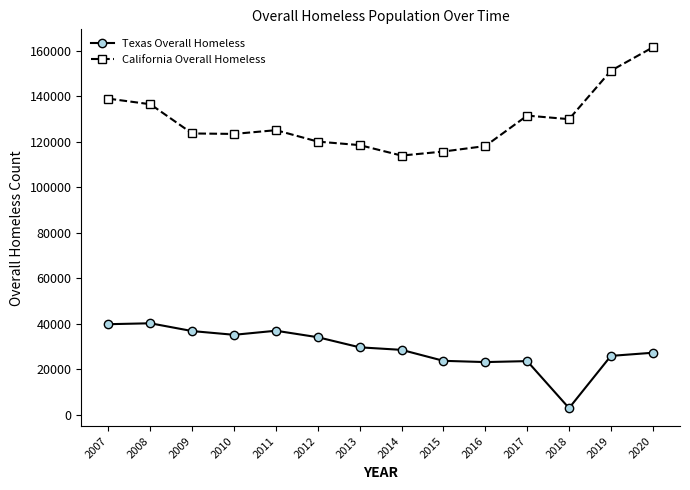

What are all the series names shown in the legend?

Texas Overall Homeless, California Overall Homeless